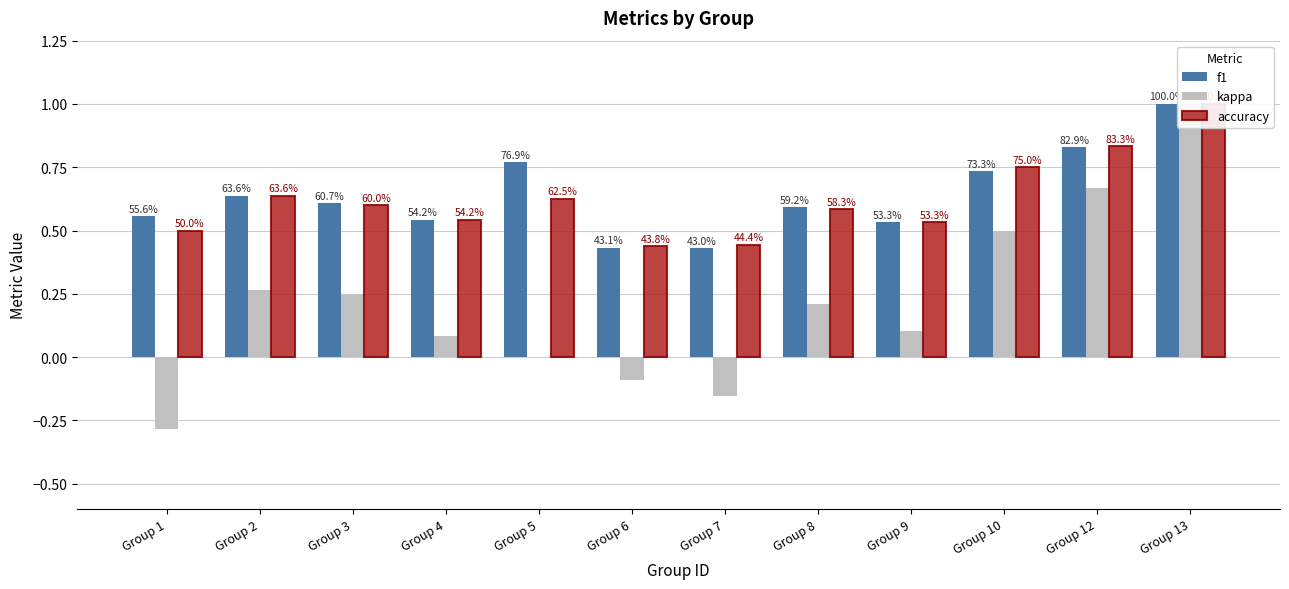

What is the difference between the maximum and minimum values in the f1 series?

0.6